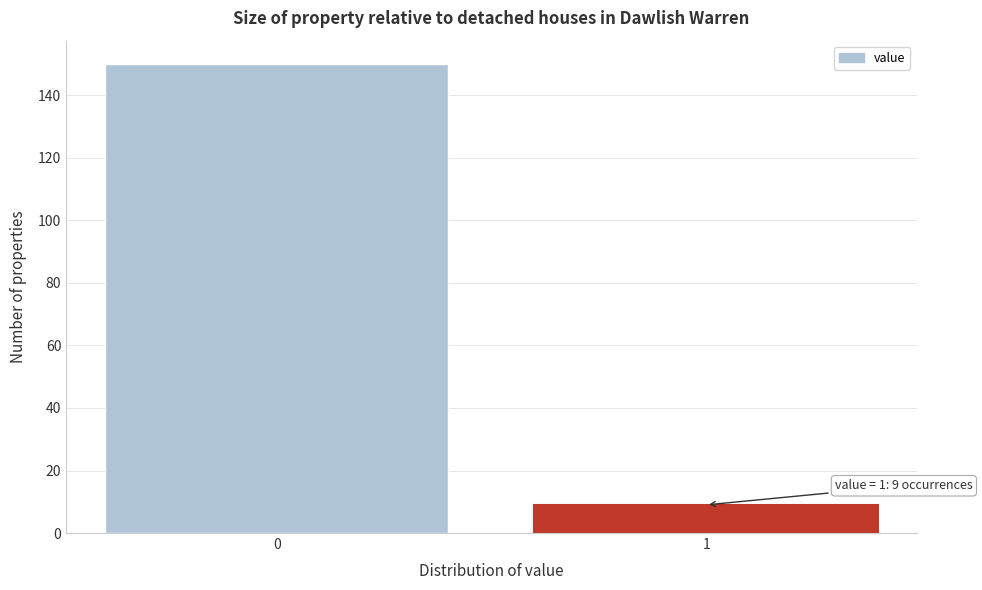

Reading left to right, extract all data points from this chart.

0=150	1=9